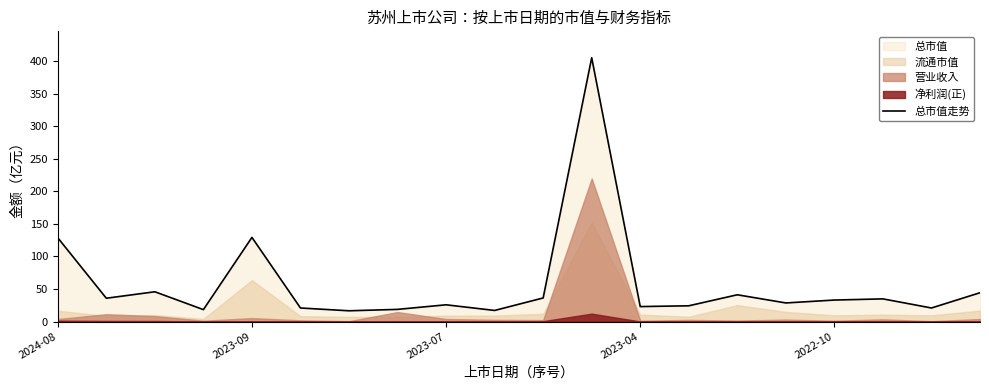

Reading left to right, transcribe all the data shown in this chart.

128.6	35.8	45.7	18.3	129.2	20.8	16.5	18.7	25.7	17.1	36.2	405.0	23.0	24.2	41.1	28.6	33.0	34.8	20.8	44.2